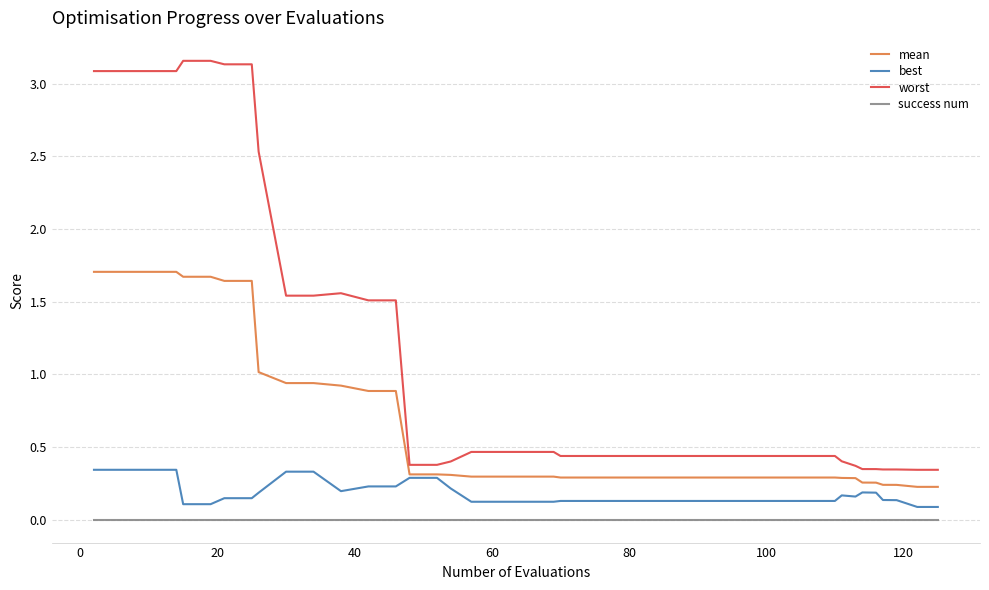

Rank the series by their average value, from lowest to highest.

success num, best, mean, worst